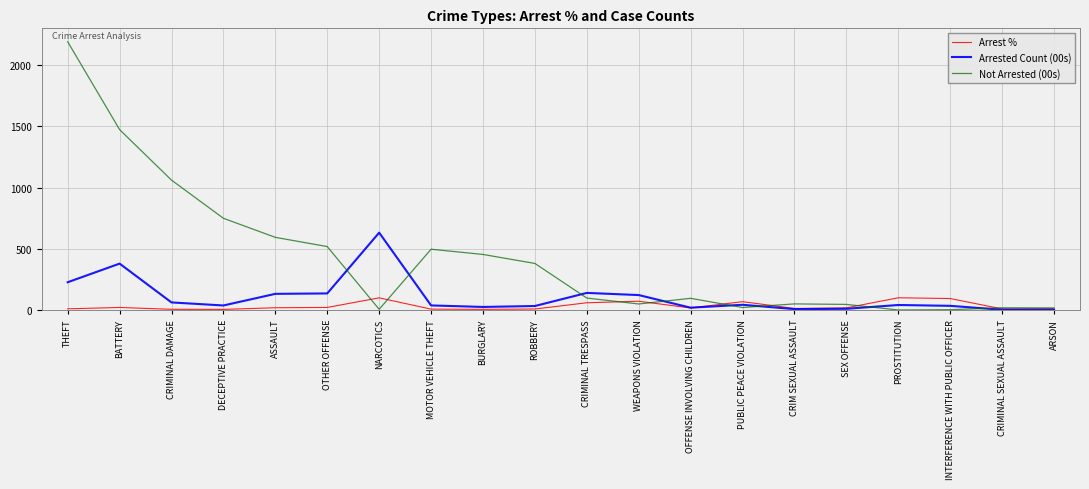

What is the lowest value of the Arrest % series?

4.7